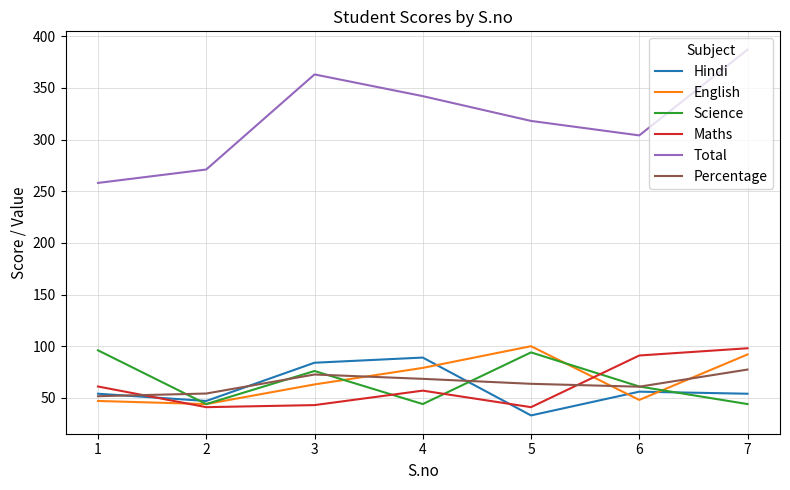

What value does the English series have at 6?

48.0